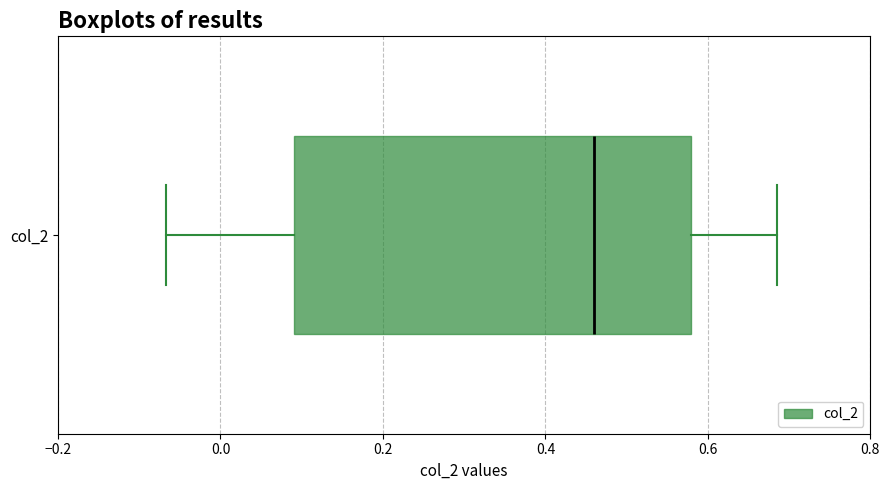

Transcribe this box plot: give where the median line is, the range the box spans, and where the two whiskers end, as read against the x-axis. The values are not printed on the chart, so give them approximately, as read against the axis.

median 0.46, box 0.10 to 0.58, whiskers -0.06 to 0.68